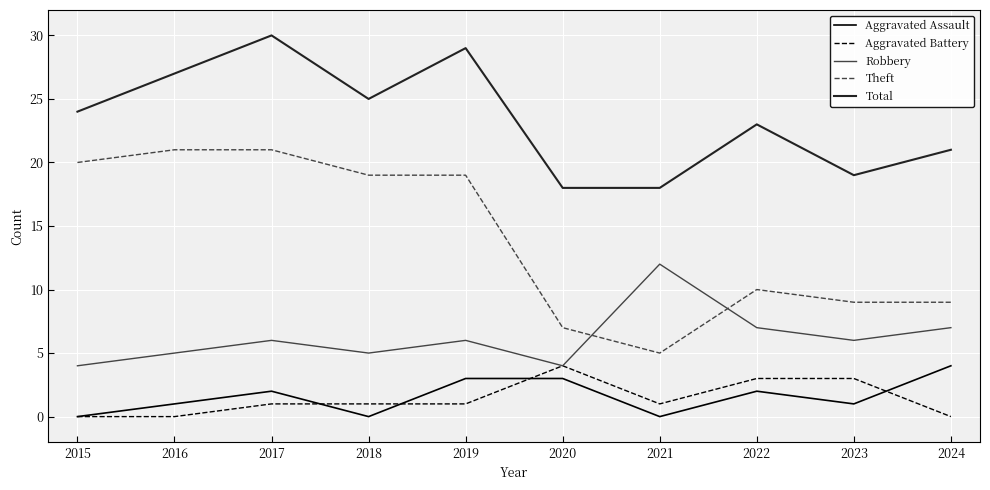

The Theft series shows 8 at 2018. True or false?

False